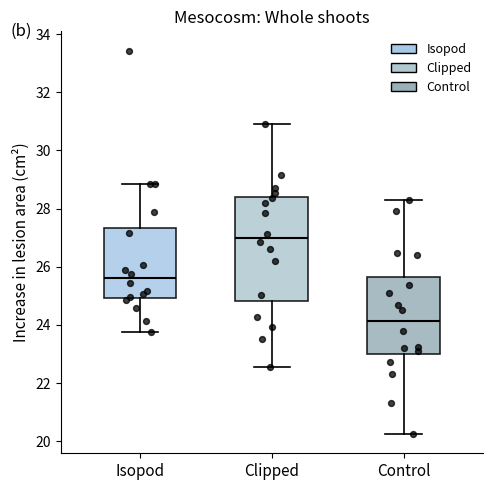

Which box's median line is the highest?

Clipped